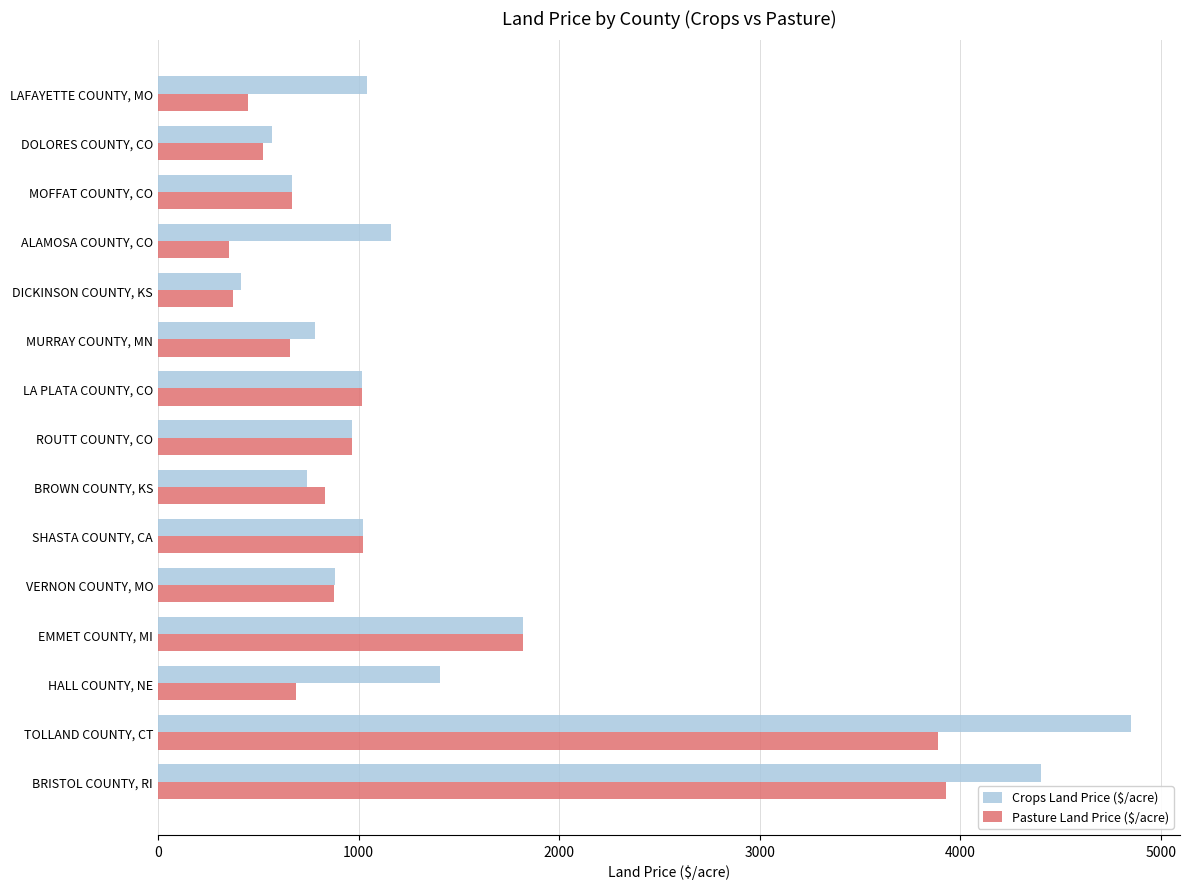

What is the difference between the maximum and second lowest values in the Crops Land Price ($/acre) series?

4285